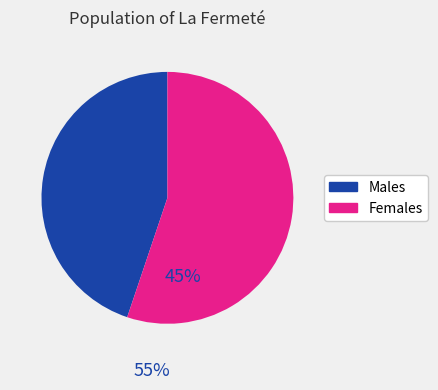

Is there any slice that represents more than half of the pie?

Yes